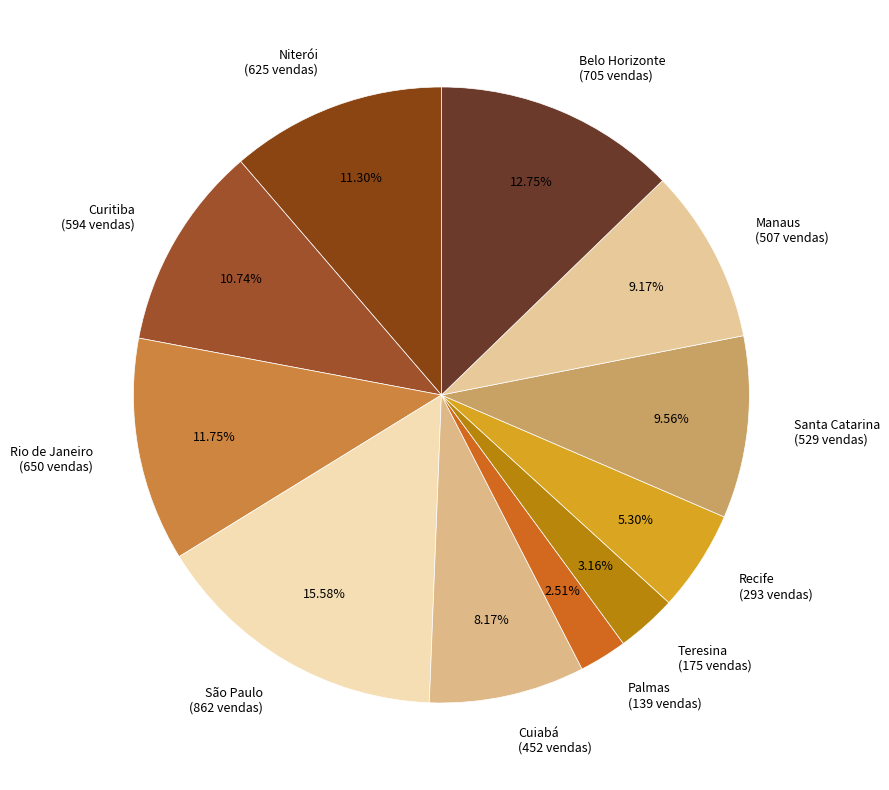

How many segments does this pie chart have?

11